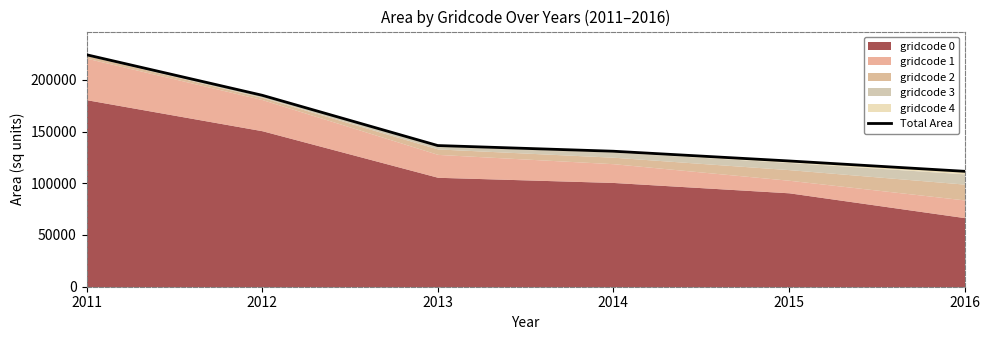

What is the sum of the values at 2012 and 2015?

306649.2